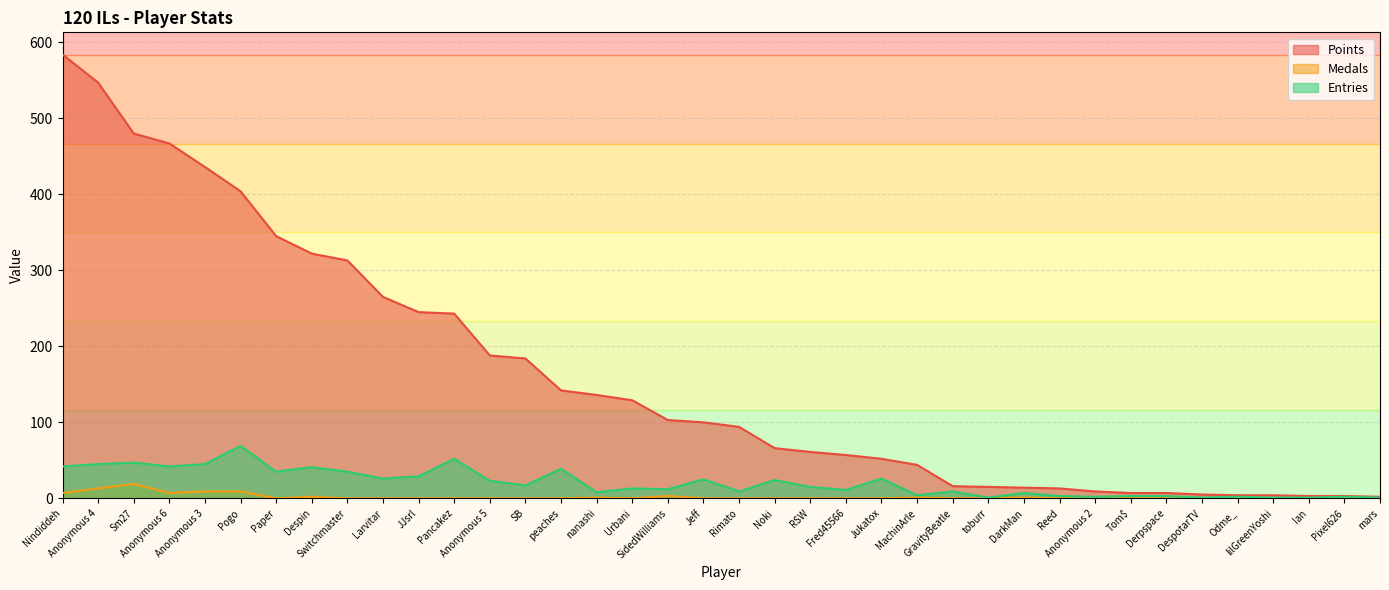

What is the total value across all series at Sm27?

546